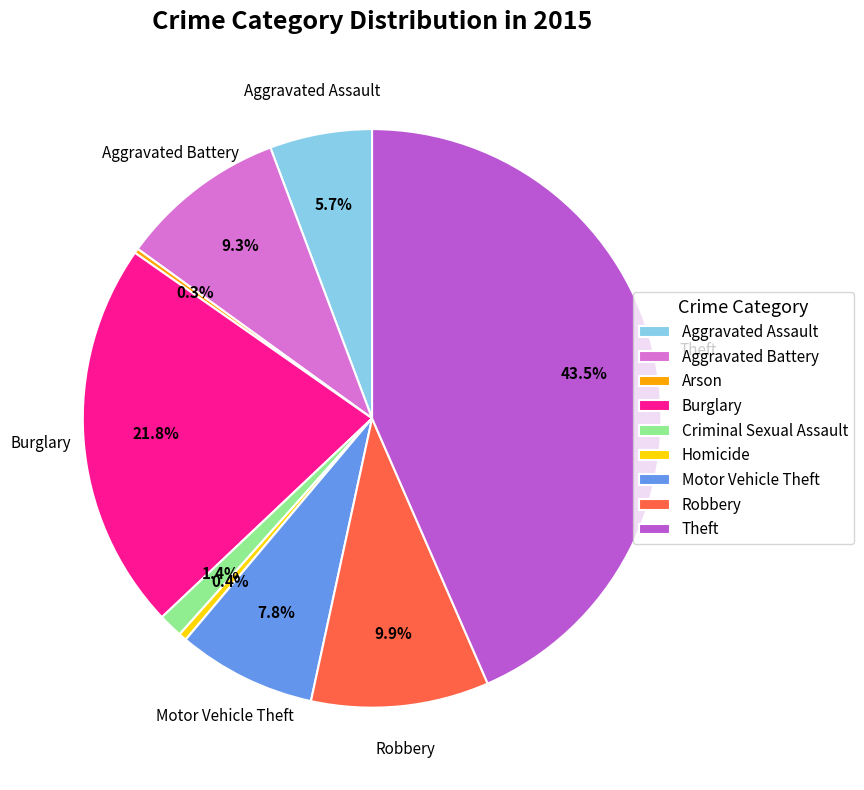

What portion of the pie excludes Burglary?

78.2%